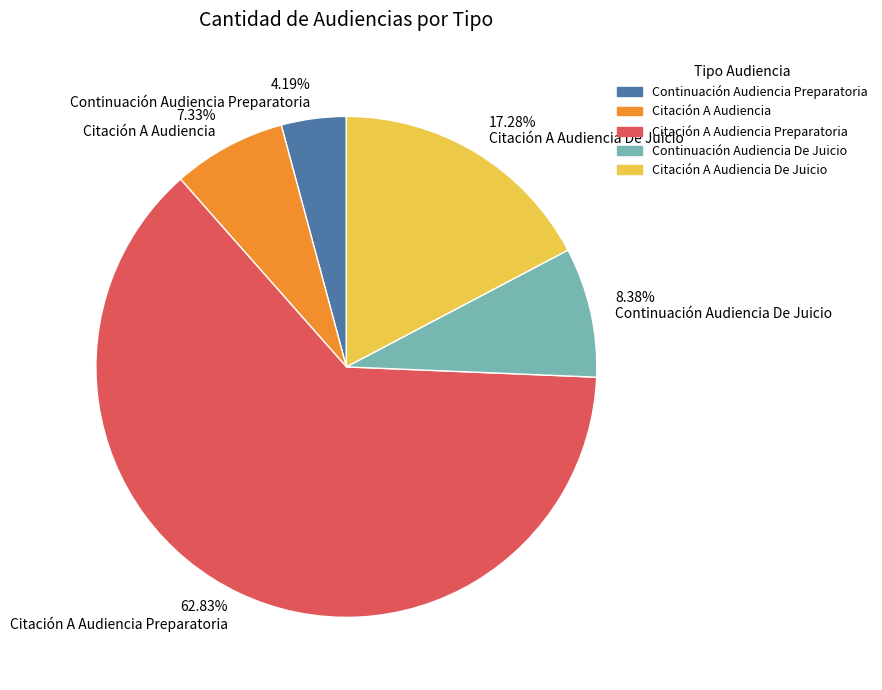

How many segments does this pie chart have?

5